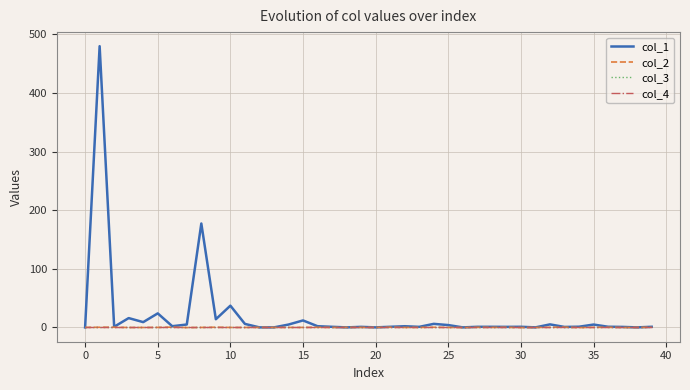

Which series has the largest total across all categories?

col_1